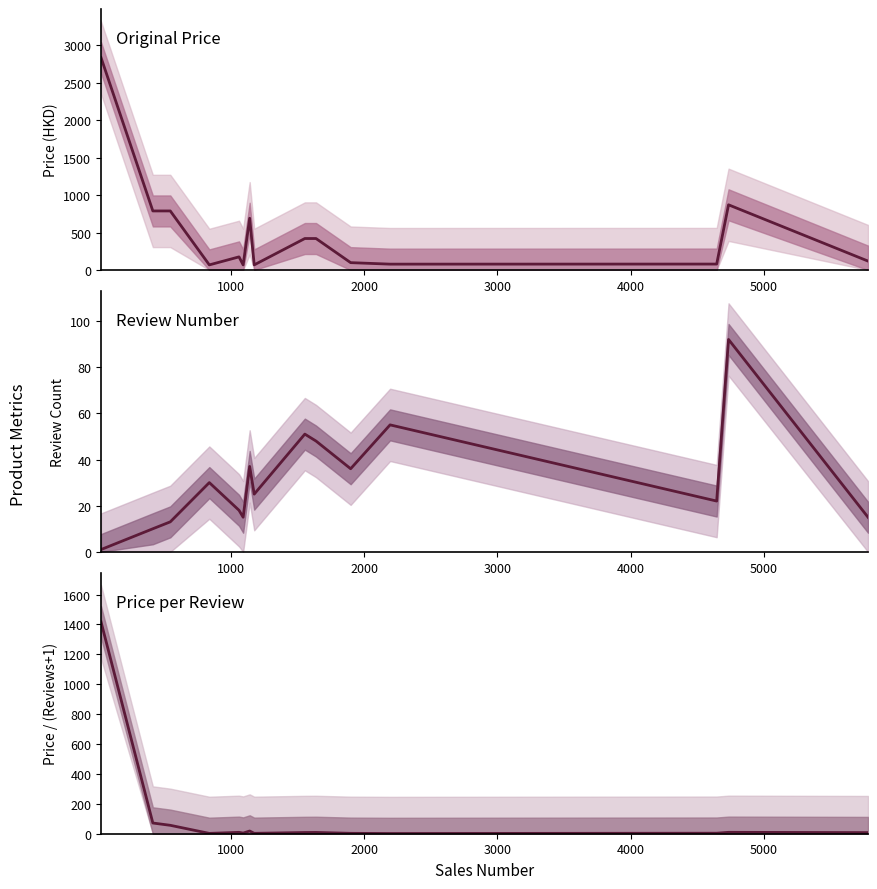

How many lines are shown in the chart?

3